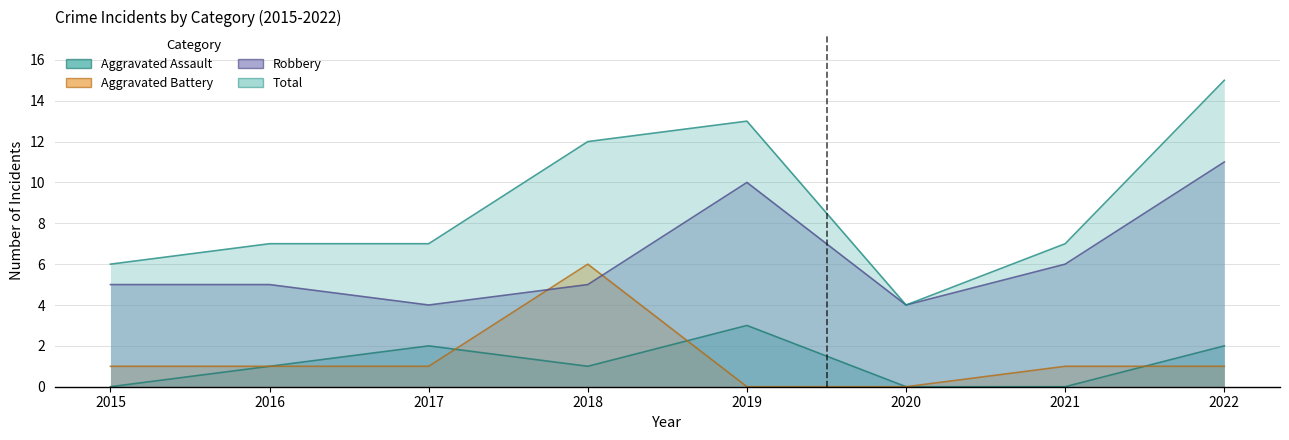

The value of Aggravated Assault at 2022 is 2. True or false?

True